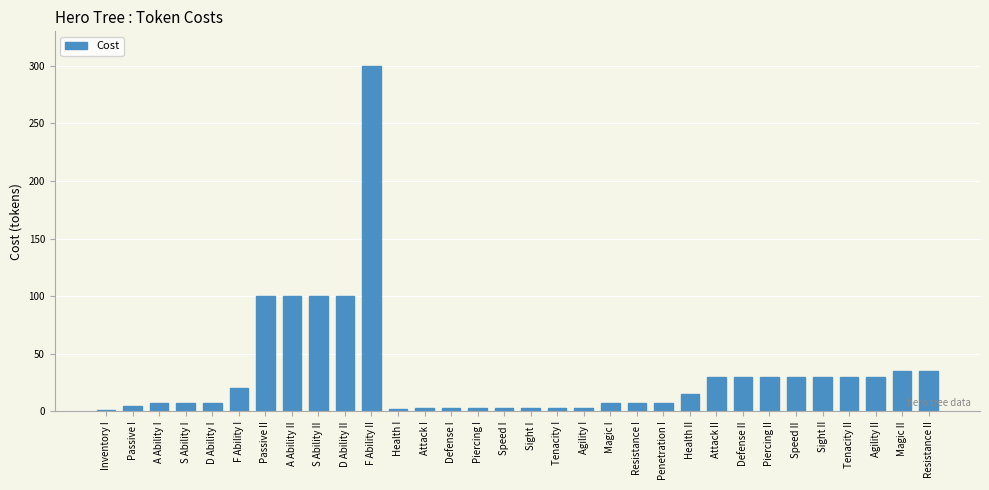

What is the greatest value displayed?

300